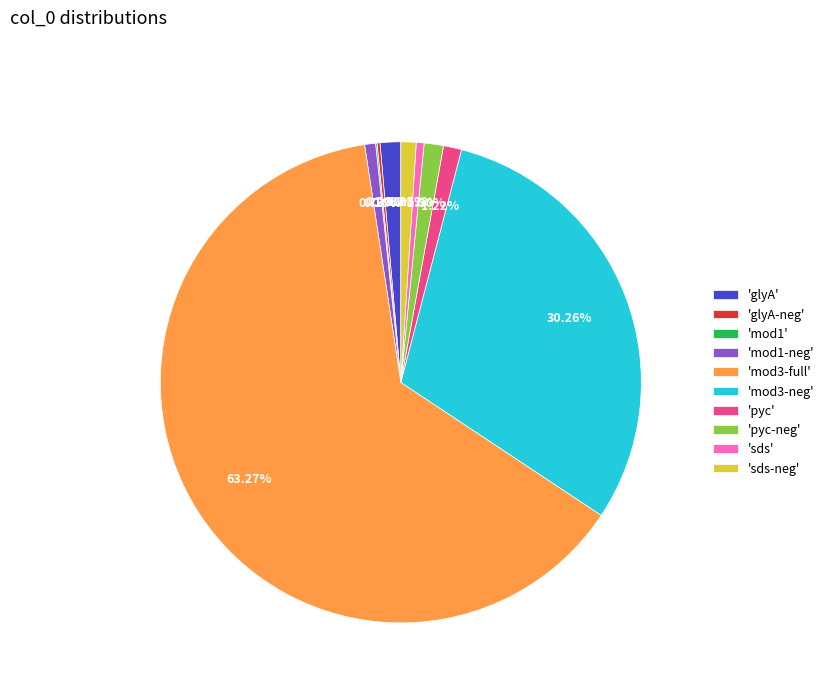

Is the sum of 'mod1-neg' and 'pyc' greater than half?

No